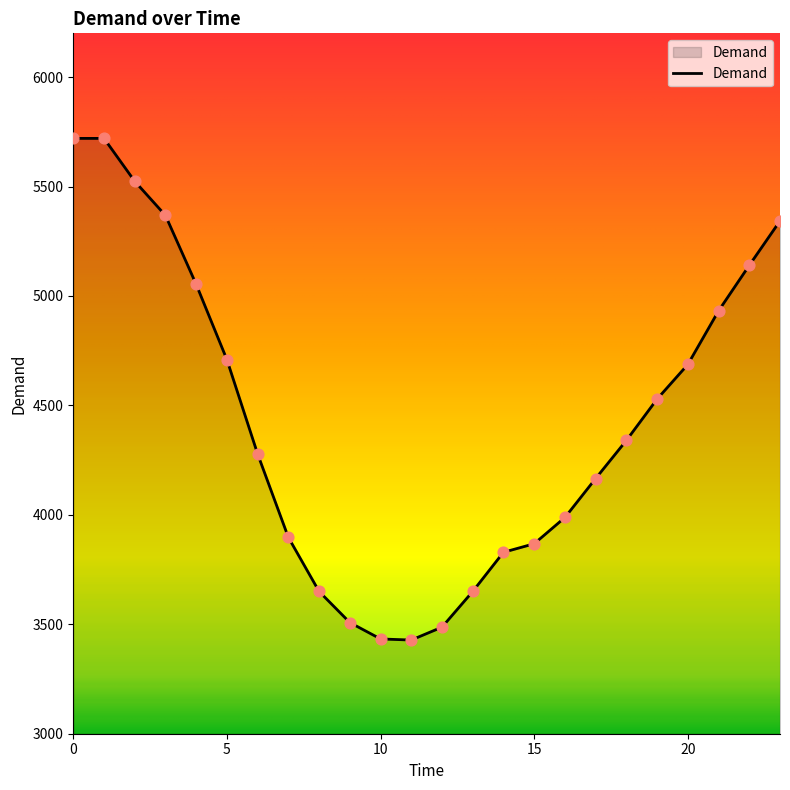

What is the minimum value shown in the chart?

3428